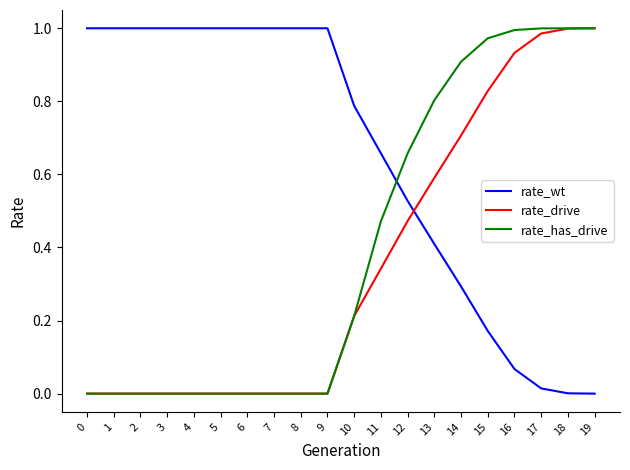

Does the chart display data point markers on the line(s)?

No